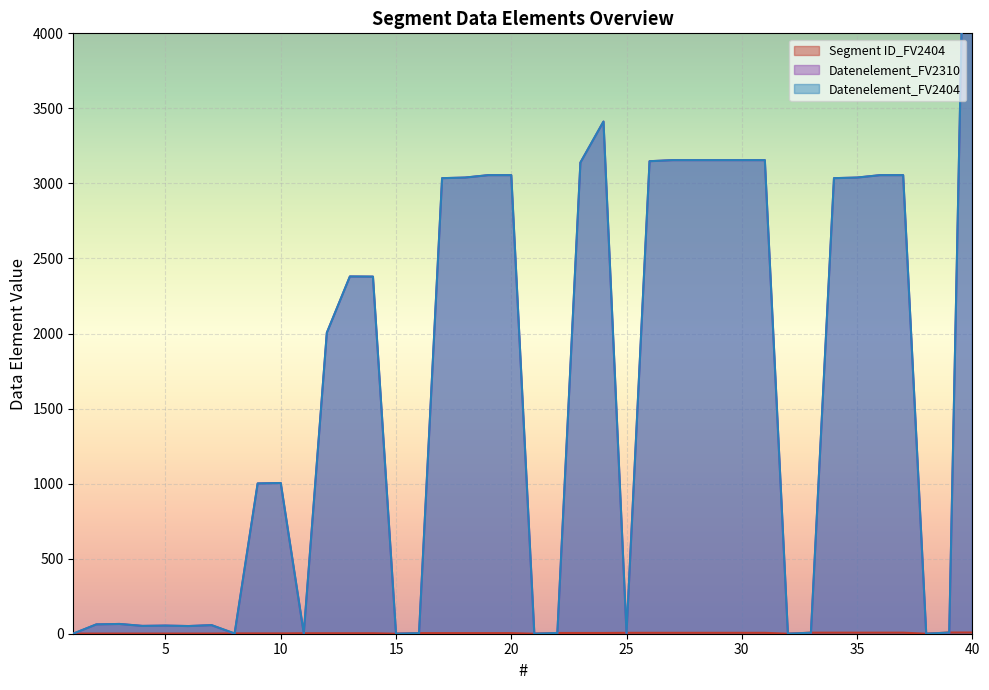

What are all the series names shown in the legend?

Segment ID_FV2404, Datenelement_FV2310, Datenelement_FV2404